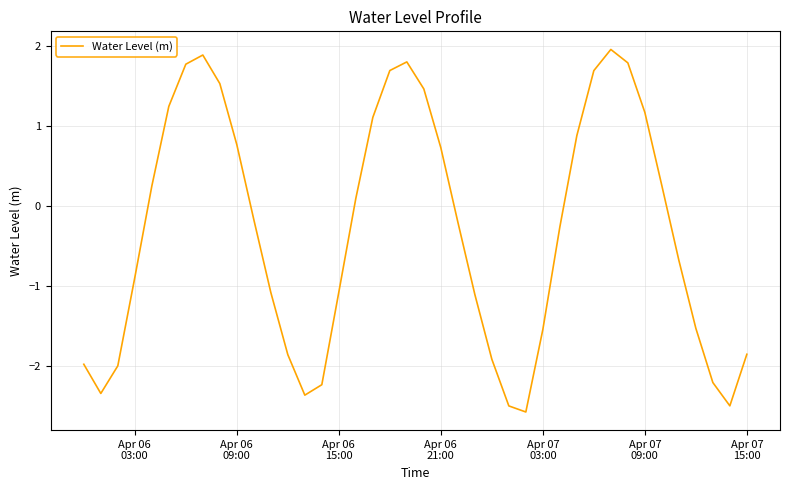

What is the minimum value shown in the chart?

-2.6